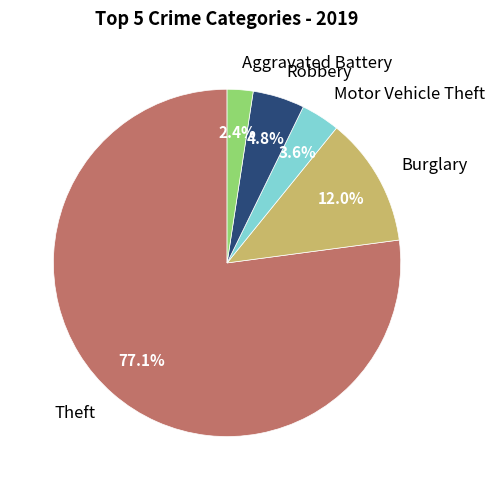

Is there any slice that represents more than half of the pie?

Yes